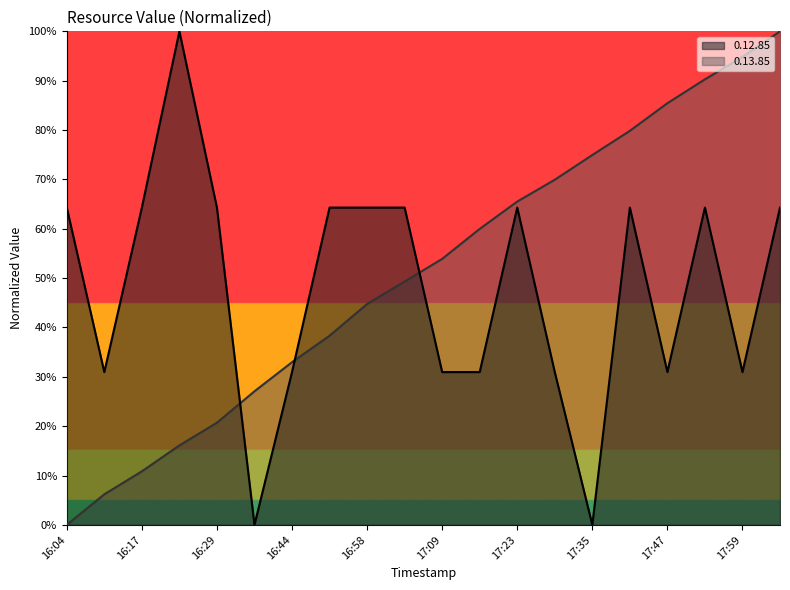

Reading left to right, what are all the values shown in this chart?

0.12.85: 16:04=64.3	16:12=31.0	16:17=64.3	16:24=100.0	16:29=64.3	16:37=0.0	16:44=31.0	16:51=64.3	16:58=64.3	17:04=64.3	17:09=31.0	17:17=31.0	17:23=64.3	17:29=31.0	17:35=0.0	17:41=64.3	17:47=31.0	17:53=64.3	17:59=31.0	18:05=64.3
0.13.85: 16:04=0.0	16:12=6.2	16:17=10.8	16:24=16.1	16:29=20.7	16:37=27.1	16:44=33.0	16:51=38.3	16:58=44.8	17:04=49.3	17:09=53.9	17:17=60.0	17:23=65.5	17:29=69.9	17:35=74.9	17:41=79.8	17:47=85.4	17:53=90.3	17:59=94.8	18:05=100.0